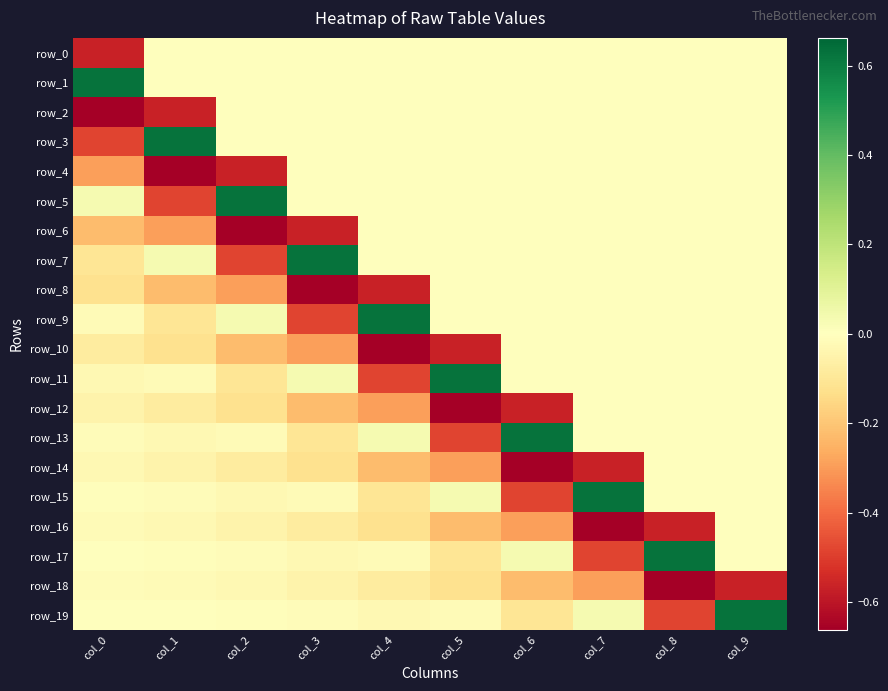

Reading right to left, transcribe all the data shown in this chart.

row_0: 0.0	0.0	0.0	0.0	0.0	0.0	0.0	0.0	0.0	-0.6
row_1: 0.0	0.0	0.0	0.0	0.0	0.0	0.0	0.0	0.0	0.6
row_2: 0.0	0.0	0.0	0.0	0.0	0.0	0.0	0.0	-0.6	-0.7
row_3: 0.0	0.0	0.0	0.0	0.0	0.0	0.0	0.0	0.6	-0.5
row_4: 0.0	0.0	0.0	0.0	0.0	0.0	0.0	-0.6	-0.7	-0.3
row_5: 0.0	0.0	0.0	0.0	0.0	0.0	0.0	0.6	-0.5	0.0
row_6: 0.0	0.0	0.0	0.0	0.0	0.0	-0.6	-0.7	-0.3	-0.2
row_7: 0.0	0.0	0.0	0.0	0.0	0.0	0.6	-0.5	0.0	-0.1
row_8: 0.0	0.0	0.0	0.0	0.0	-0.6	-0.7	-0.3	-0.2	-0.1
row_9: 0.0	0.0	0.0	0.0	0.0	0.6	-0.5	0.0	-0.1	-0.0
row_10: 0.0	0.0	0.0	0.0	-0.6	-0.7	-0.3	-0.2	-0.1	-0.1
row_11: 0.0	0.0	0.0	0.0	0.6	-0.5	0.0	-0.1	-0.0	-0.0
row_12: 0.0	0.0	0.0	-0.6	-0.7	-0.3	-0.2	-0.1	-0.1	-0.0
row_13: 0.0	0.0	0.0	0.6	-0.5	0.0	-0.1	-0.0	-0.0	-0.0
row_14: 0.0	0.0	-0.6	-0.7	-0.3	-0.2	-0.1	-0.1	-0.0	-0.0
row_15: 0.0	0.0	0.6	-0.5	0.0	-0.1	-0.0	-0.0	-0.0	-0.0
row_16: 0.0	-0.6	-0.7	-0.3	-0.2	-0.1	-0.1	-0.0	-0.0	-0.0
row_17: 0.0	0.6	-0.5	0.0	-0.1	-0.0	-0.0	-0.0	-0.0	-0.0
row_18: -0.6	-0.7	-0.3	-0.2	-0.1	-0.1	-0.0	-0.0	-0.0	-0.0
row_19: 0.6	-0.5	0.0	-0.1	-0.0	-0.0	-0.0	-0.0	-0.0	-0.0